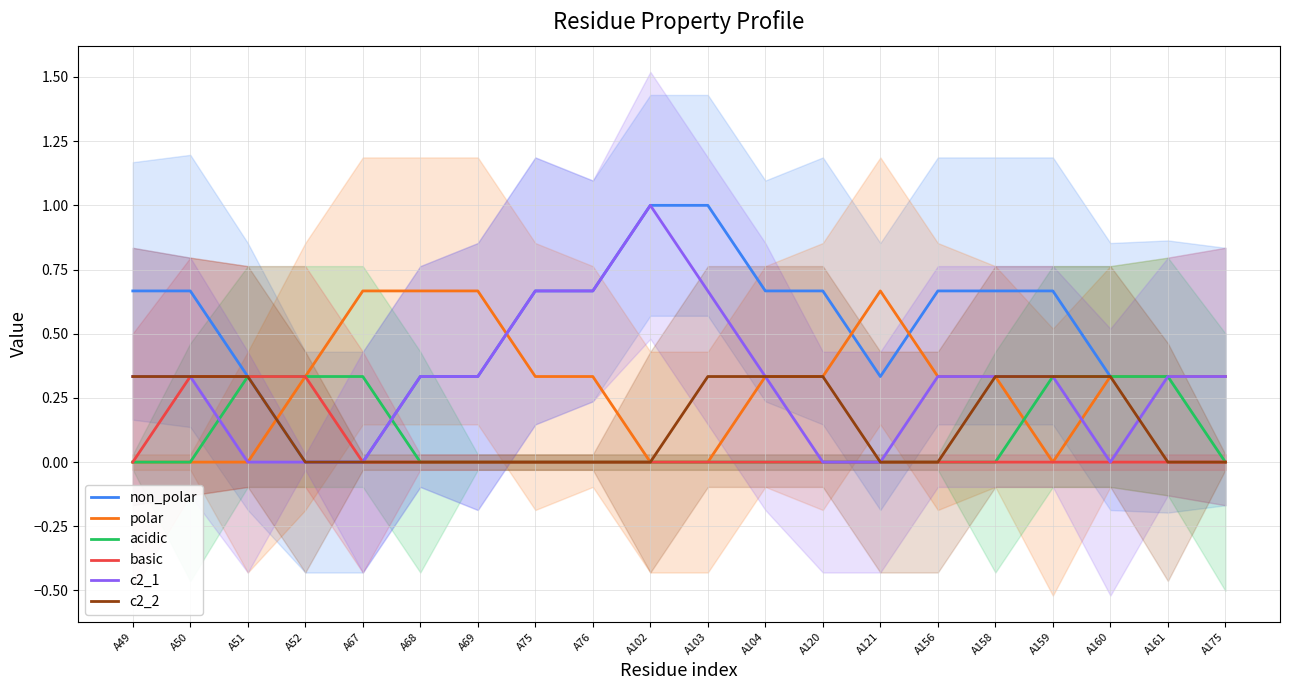

True or false: polar and c2_2 cross at least once.

True